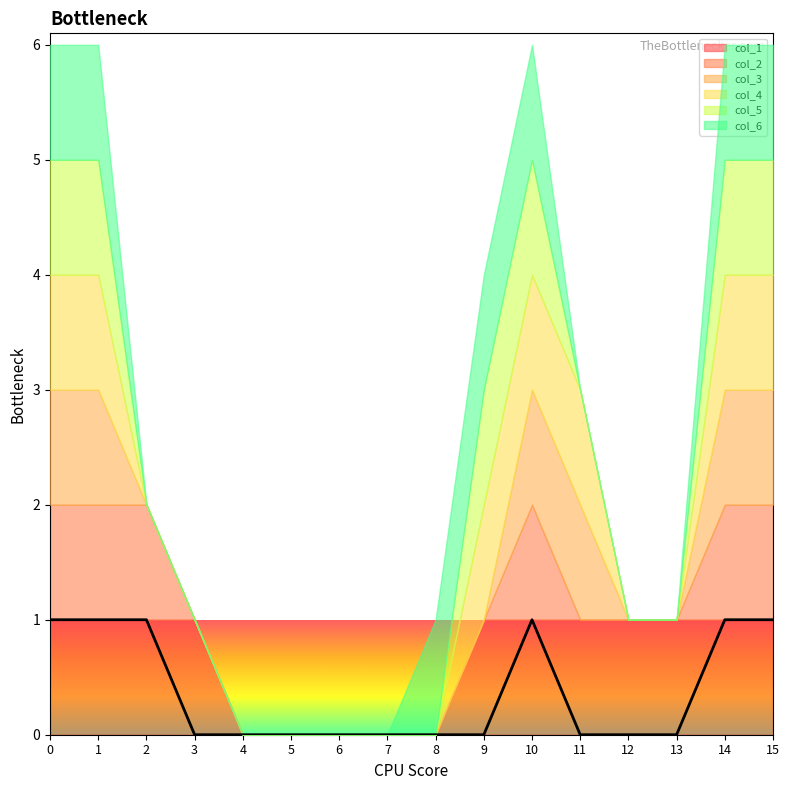

True or false: col_3 and col_4 cross at least once.

False